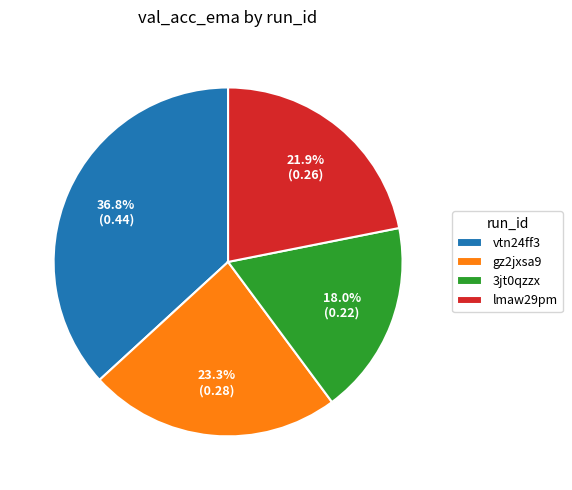

To the nearest percent, what is the difference between the largest and smallest slice percentages?

19%